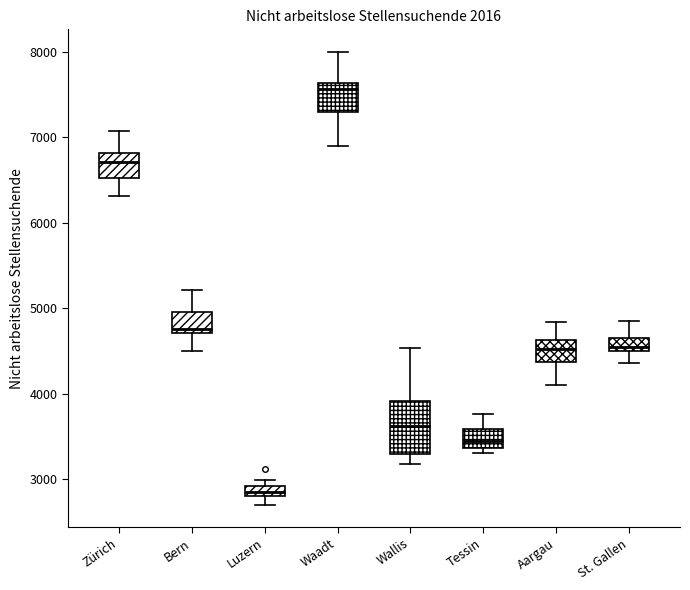

Where does the lower whisker of the box for Bern end on the y-axis? The values are not printed on the chart, so give them approximately, as read against the axis.

4500